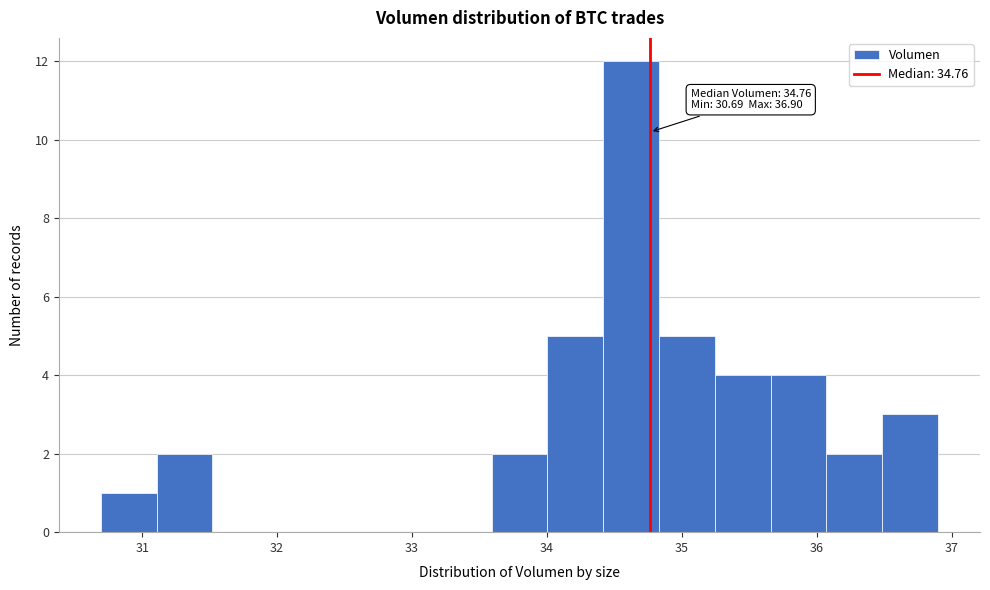

Which range on the x-axis has the tallest bar?

34.4 to 34.8